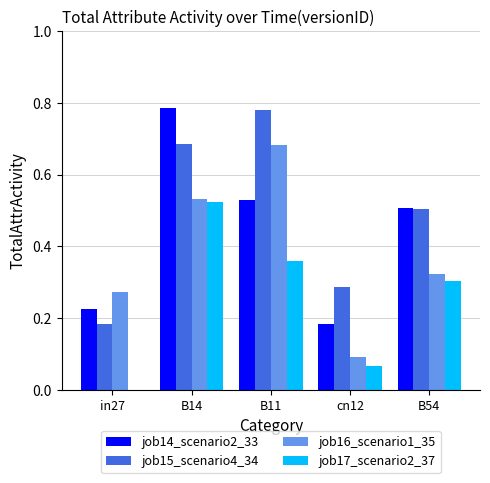

At which label does job15_scenario4_34 reach its peak?

B11